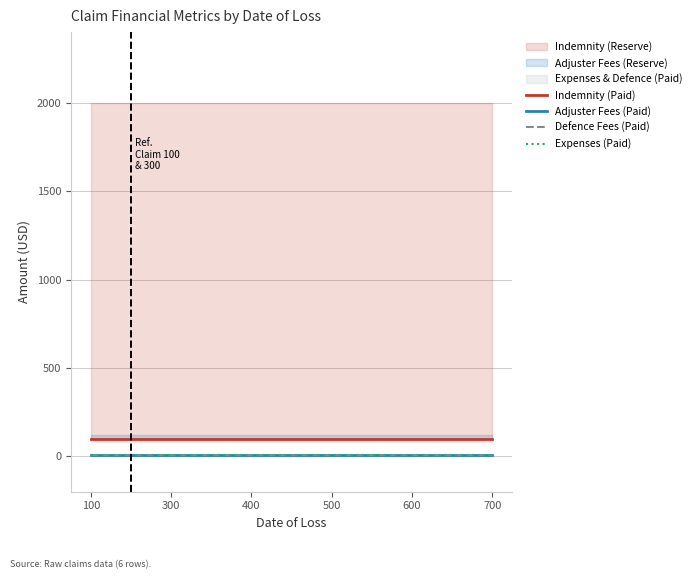

What is the value of the Defence Fees (Paid) point at the 4th from the left?

10